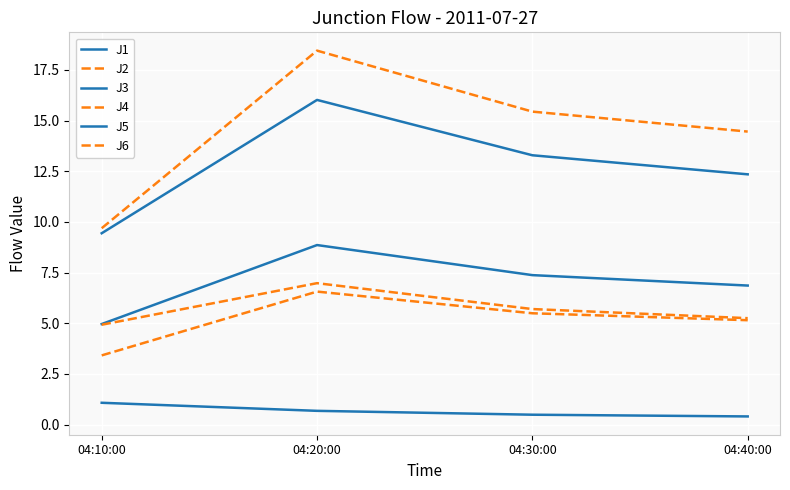

Reading right to left, list all the values displayed in this chart.

J1: 6.9	7.4	8.9	5.0
J2: 5.2	5.7	7.0	4.9
J3: 0.4	0.5	0.7	1.1
J4: 14.5	15.4	18.5	9.7
J5: 12.3	13.3	16.0	9.4
J6: 5.2	5.5	6.6	3.4